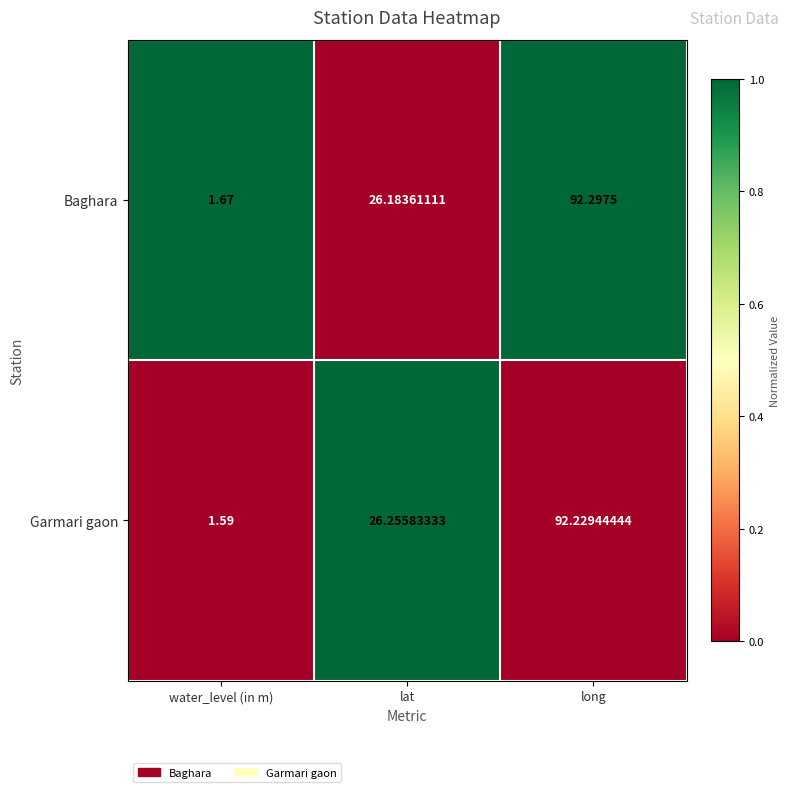

How many distinct data groups are displayed?

2